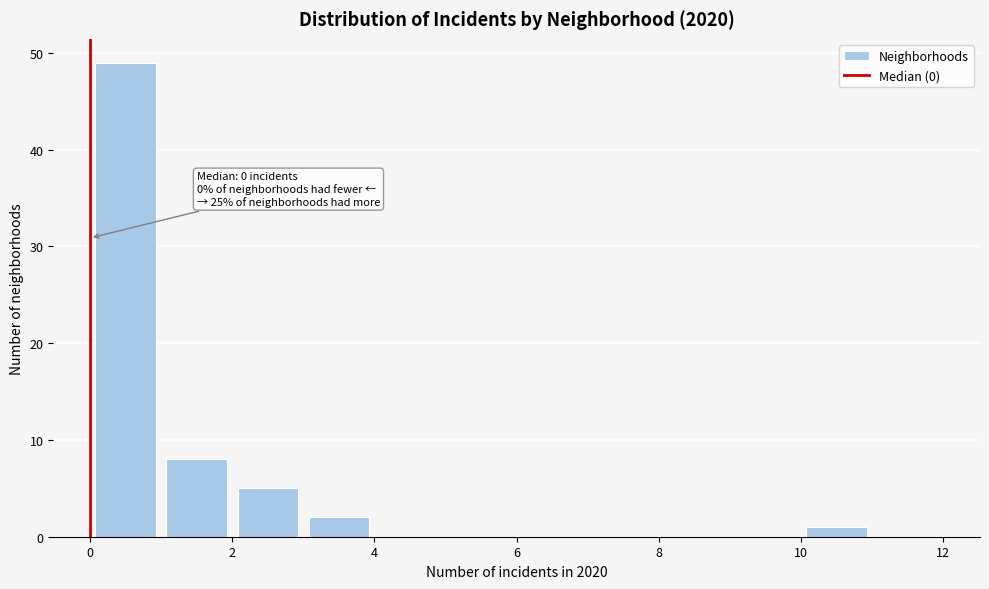

Which range on the x-axis has the tallest bar?

0 to 1